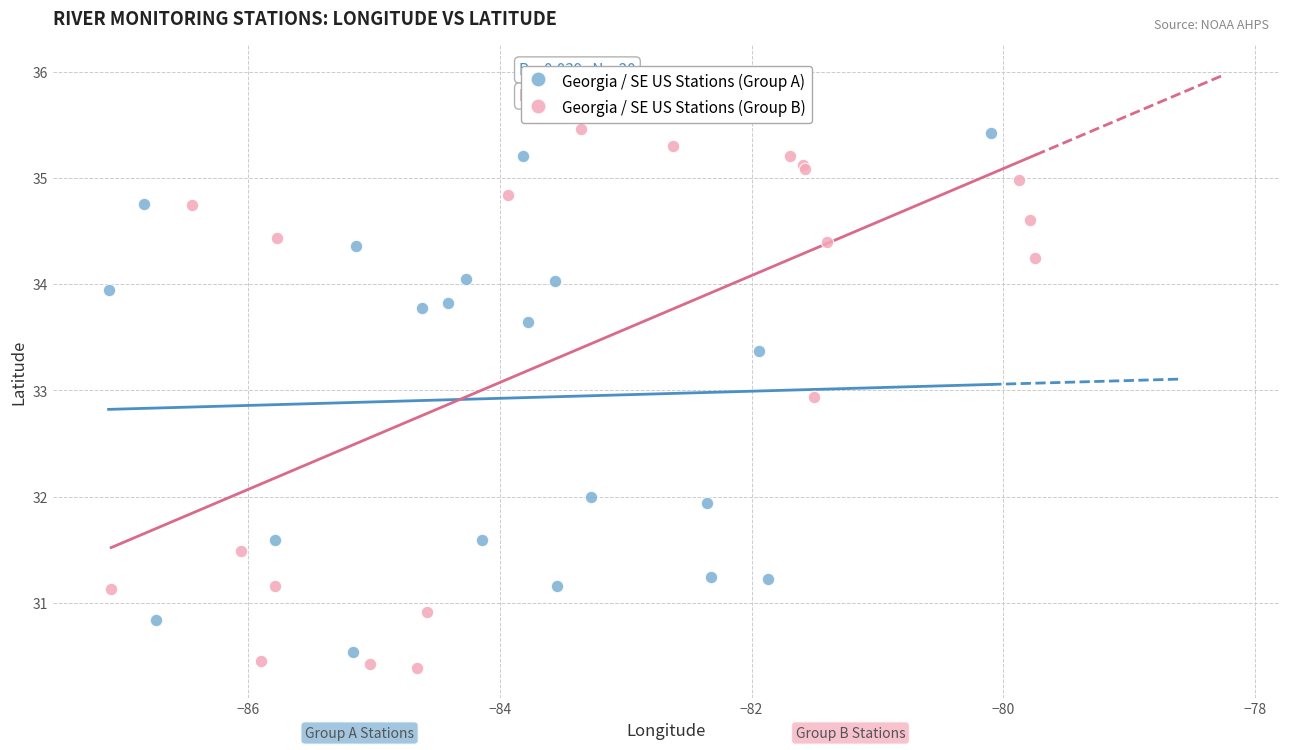

Which series has the largest Y range (max minus min)?

Georgia / SE US Stations (Group B)